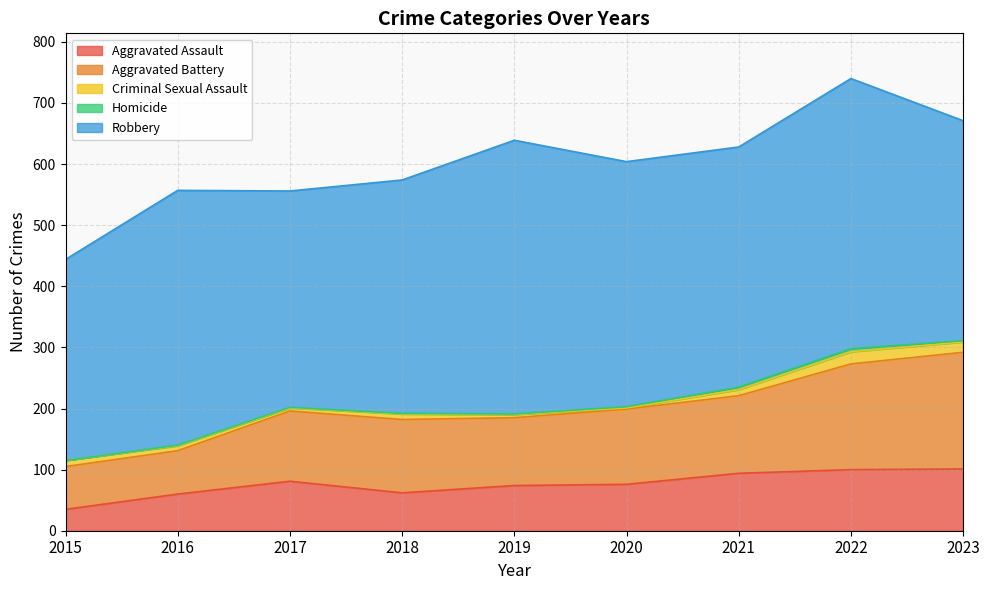

Which has a higher value, 2017 or 2018?

2017